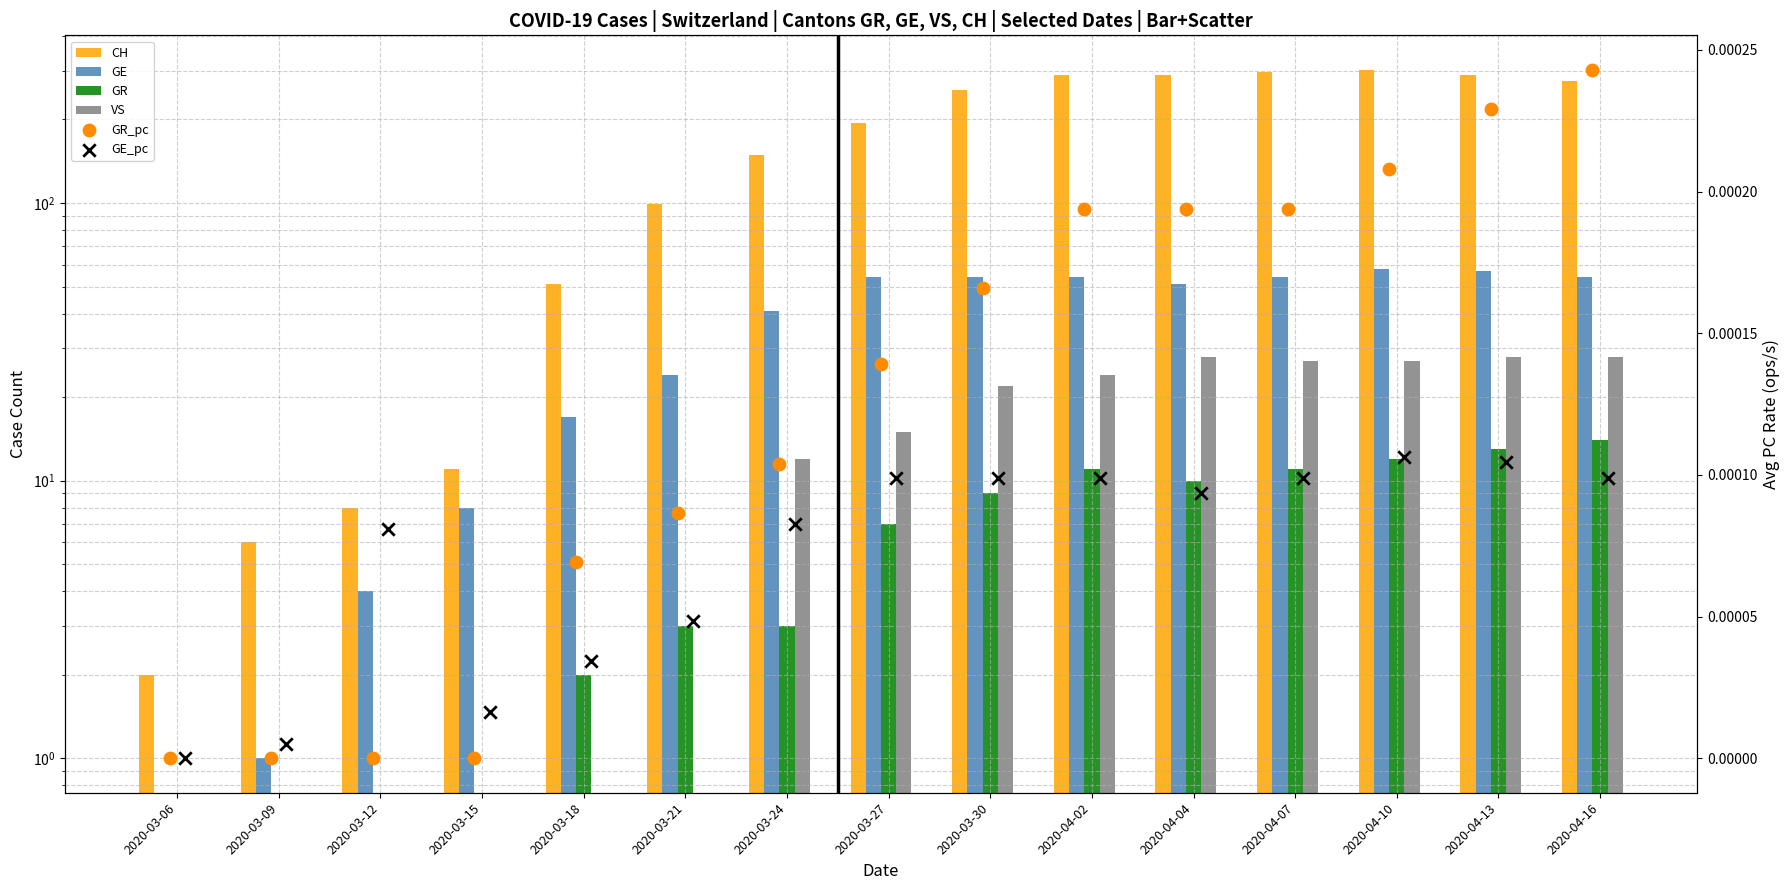

Is the value of GR_pc at 2020-03-18 greater than the value of GE_pc at 2020-03-18?

Yes